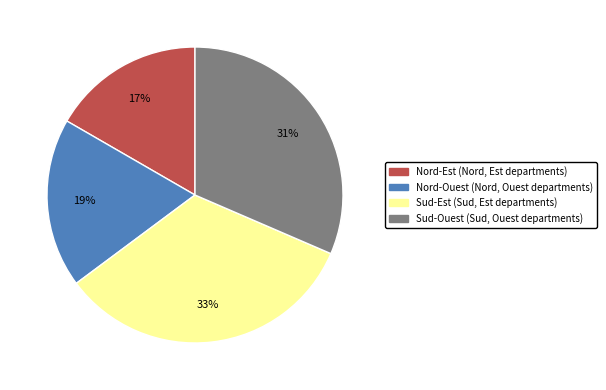

Combined, do Nord-Ouest and Sud-Est account for over 50%?

Yes